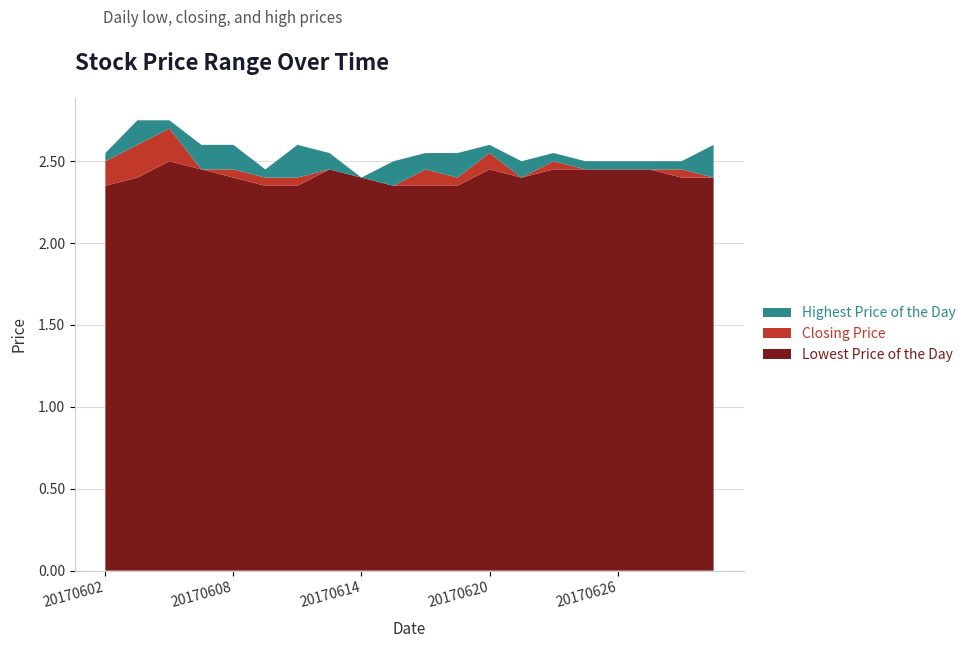

Reading left to right, what are all the values shown in this chart?

Lowest Price of the Day: 20170602=2.4	20170605=2.4	20170606=2.5	20170607=2.5	20170608=2.4	20170609=2.4	20170612=2.4	20170613=2.5	20170614=2.4	20170615=2.4	20170616=2.4	20170619=2.4	20170620=2.5	20170621=2.4	20170622=2.5	20170623=2.5	20170626=2.5	20170627=2.5	20170628=2.4	20170629=2.4
Closing Price: 20170602=2.5	20170605=2.6	20170606=2.7	20170607=2.5	20170608=2.5	20170609=2.4	20170612=2.4	20170613=2.5	20170614=2.4	20170615=2.4	20170616=2.5	20170619=2.4	20170620=2.5	20170621=2.4	20170622=2.5	20170623=2.5	20170626=2.5	20170627=2.5	20170628=2.5	20170629=2.4
Highest Price of the Day: 20170602=2.5	20170605=2.8	20170606=2.8	20170607=2.6	20170608=2.6	20170609=2.5	20170612=2.6	20170613=2.5	20170614=2.4	20170615=2.5	20170616=2.5	20170619=2.5	20170620=2.6	20170621=2.5	20170622=2.5	20170623=2.5	20170626=2.5	20170627=2.5	20170628=2.5	20170629=2.6